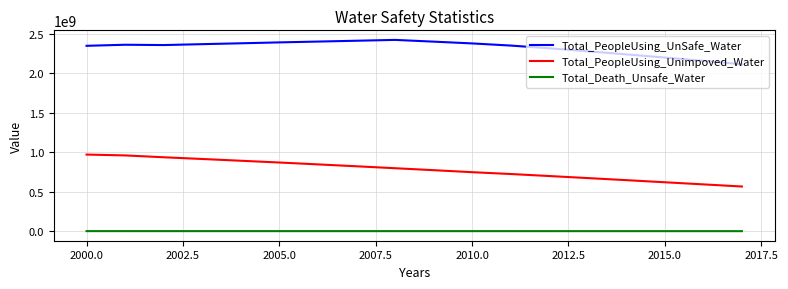

What is the highest value of the Total_PeopleUsing_Unimpoved_Water series?

971090988.4